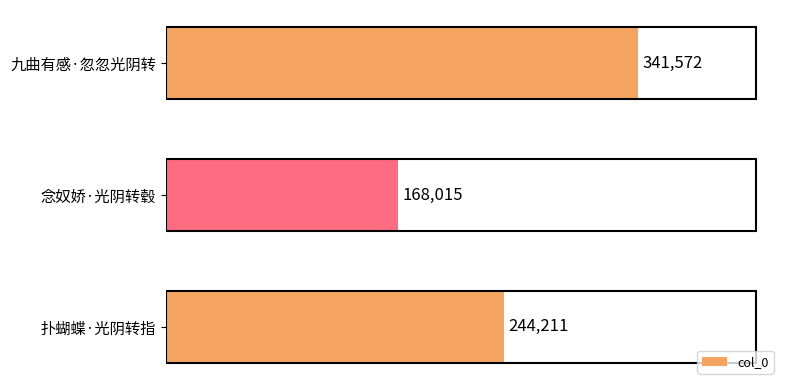

List the labels in order of value, smallest first.

念奴娇·光阴转毂, 扑蝴蝶·光阴转指, 九曲有感·忽忽光阴转